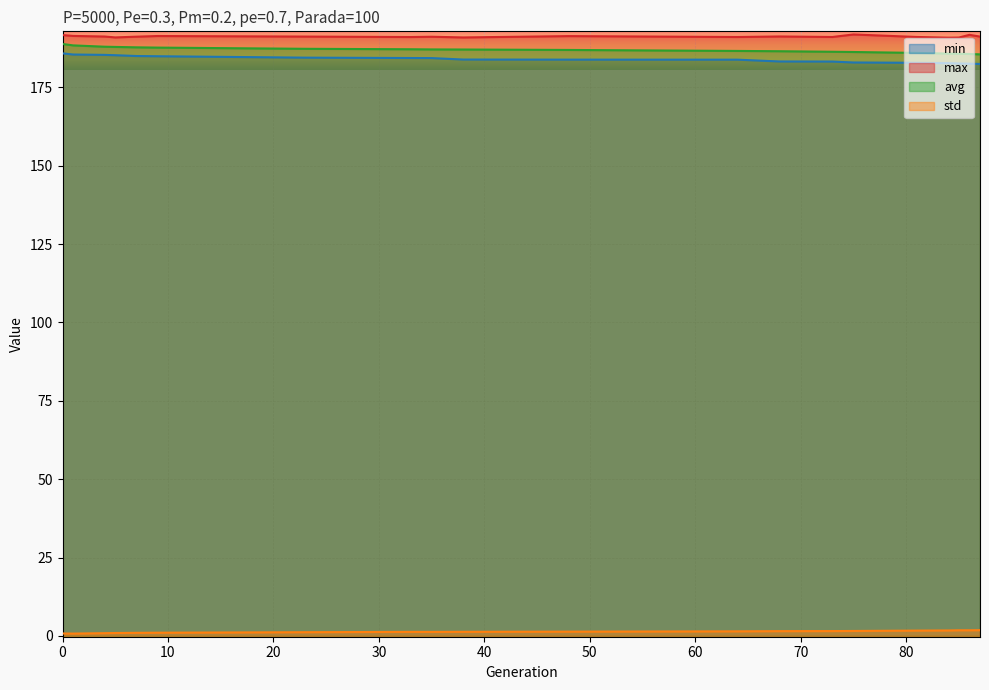

Which series has the largest total across all categories?

max